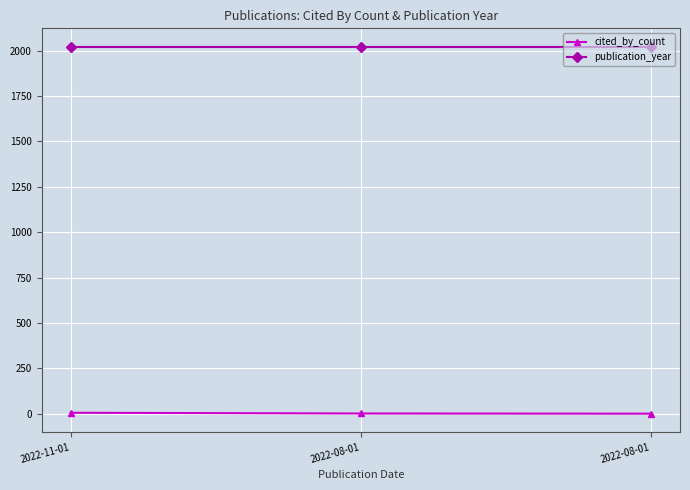

Reading left to right, transcribe all the data shown in this chart.

cited_by_count: 5	1	0
publication_year: 2022	2022	2022